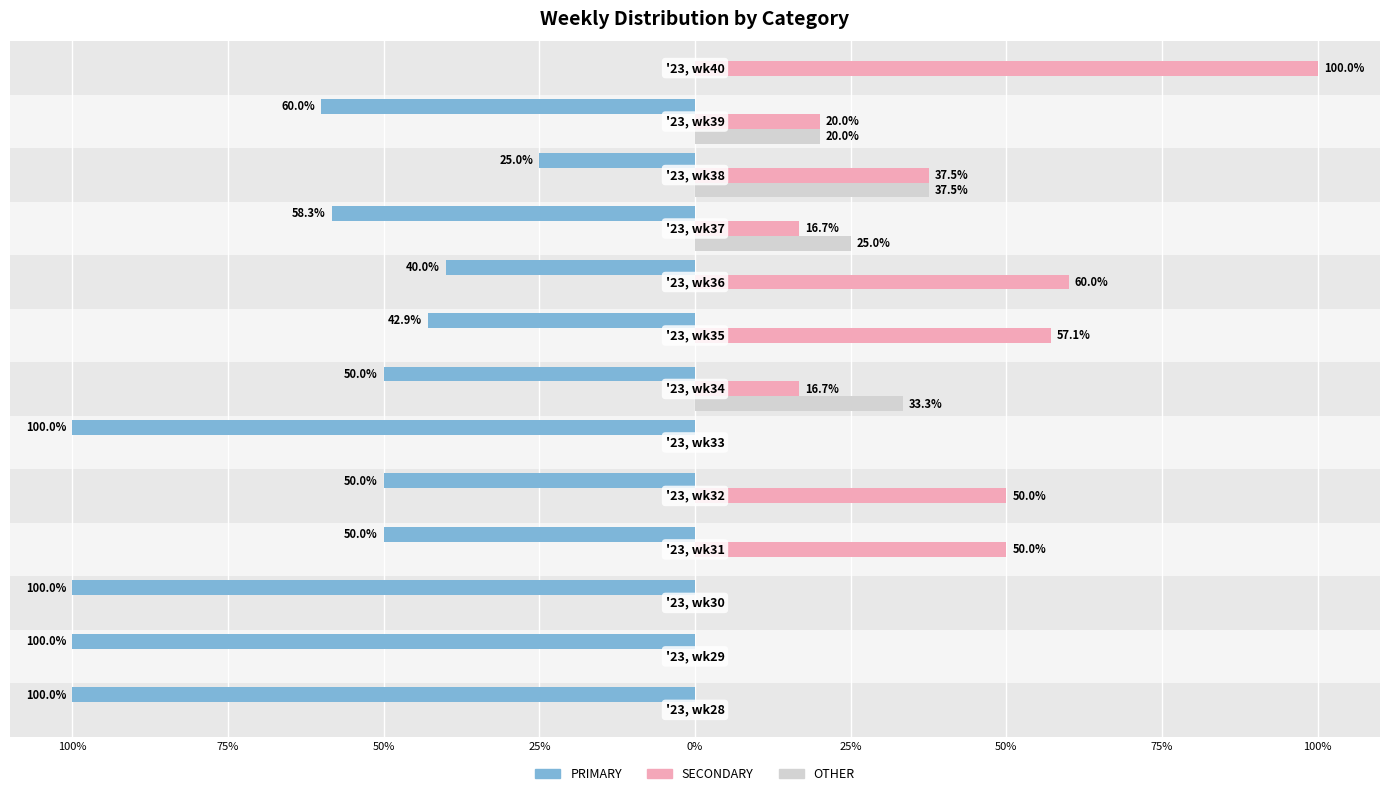

What is the average value of the PRIMARY series?

-59.7